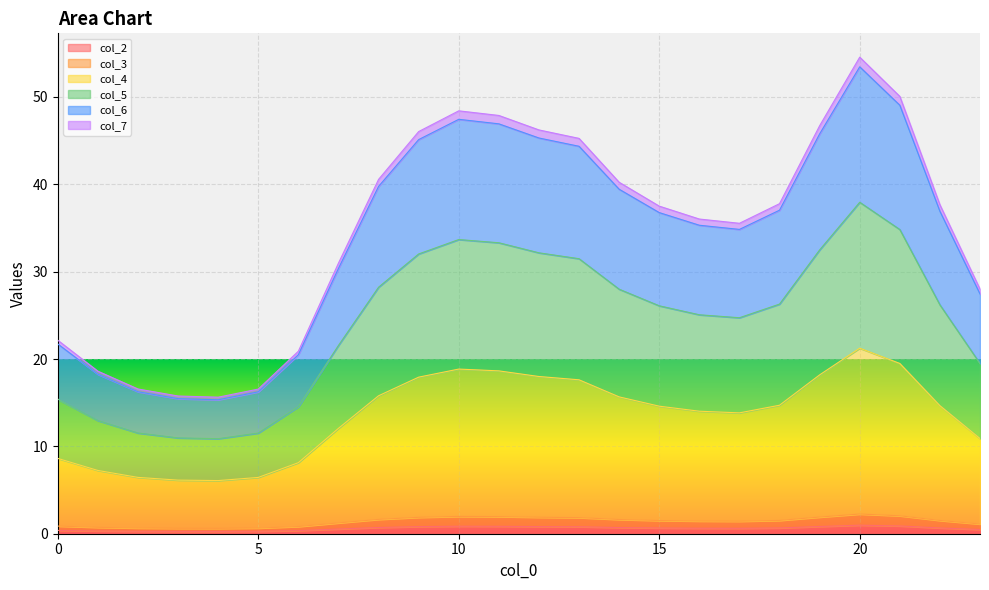

True or false: col_7 and col_6 intersect in this chart.

False